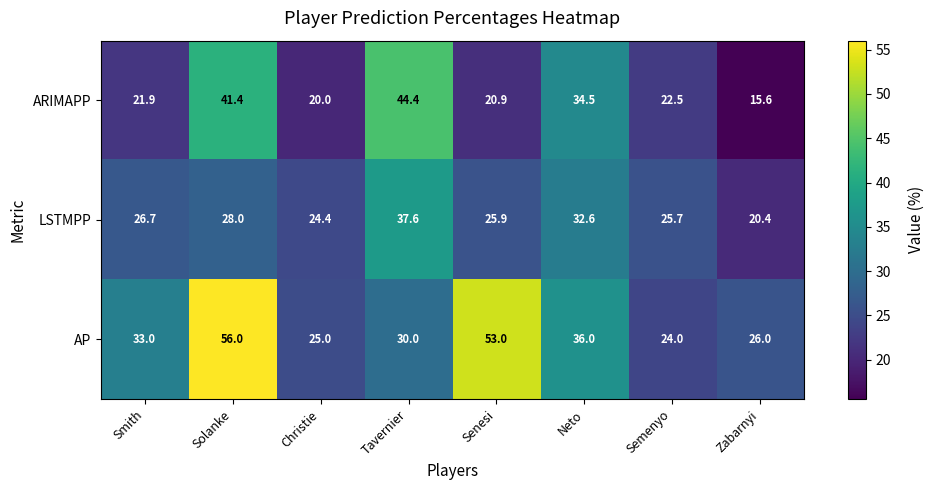

Between Solanke and Senesi, which series saw the biggest shift?

ARIMAPP